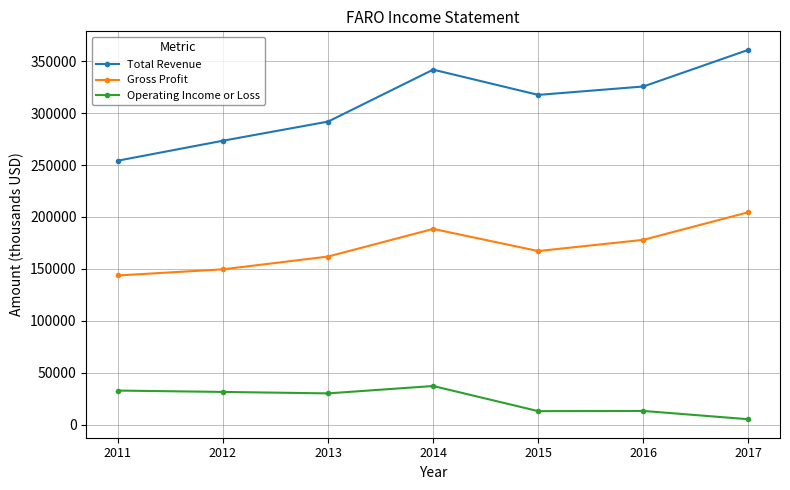

What is the sum of the Operating Income or Loss values at 2012 and 2016?

44900